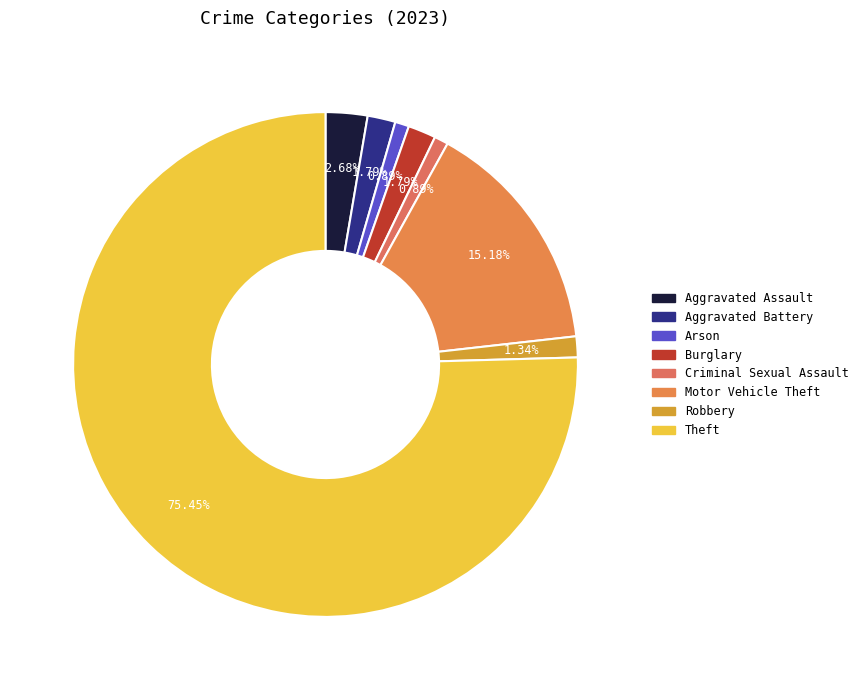

Is there any slice that represents more than half of the pie?

Yes